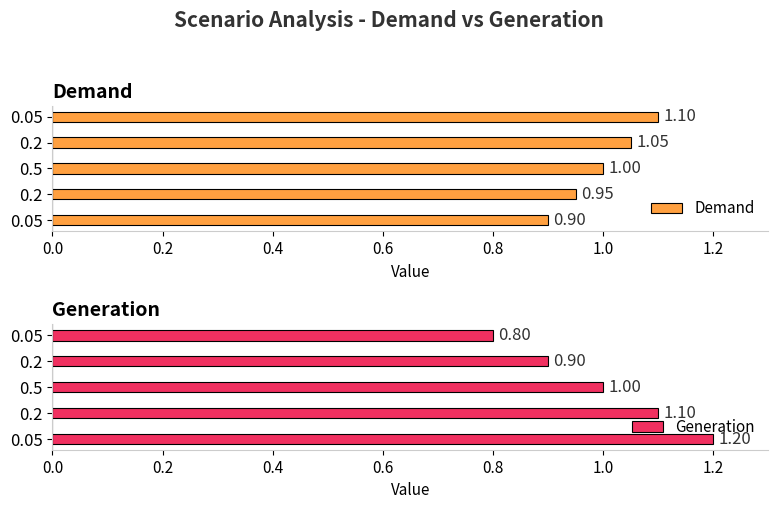

What is the smallest value displayed?

0.8